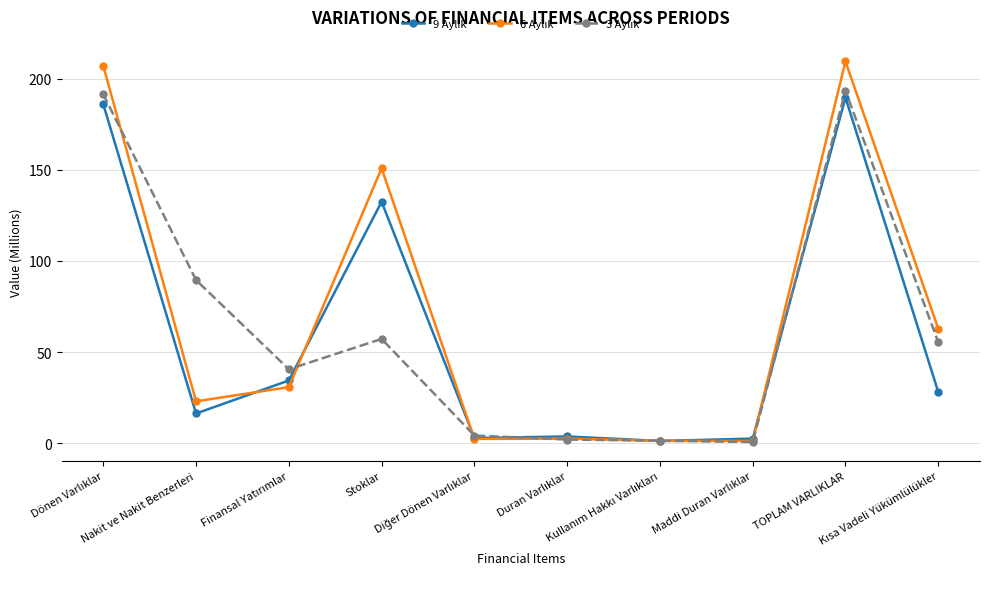

What is the greatest value displayed?

209.5